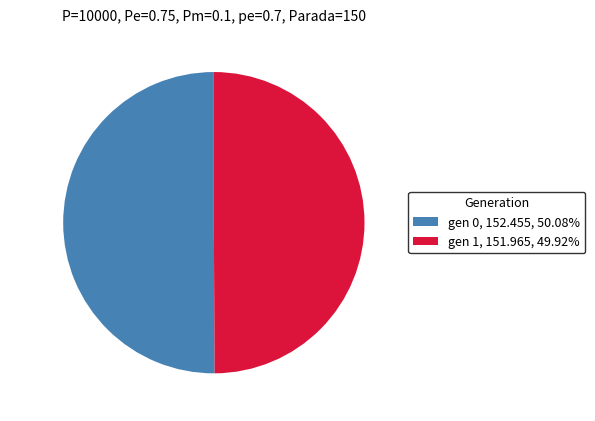

Combined, do gen 0, 152.455, 50.08% and gen 1, 151.965, 49.92% account for over 50%?

Yes